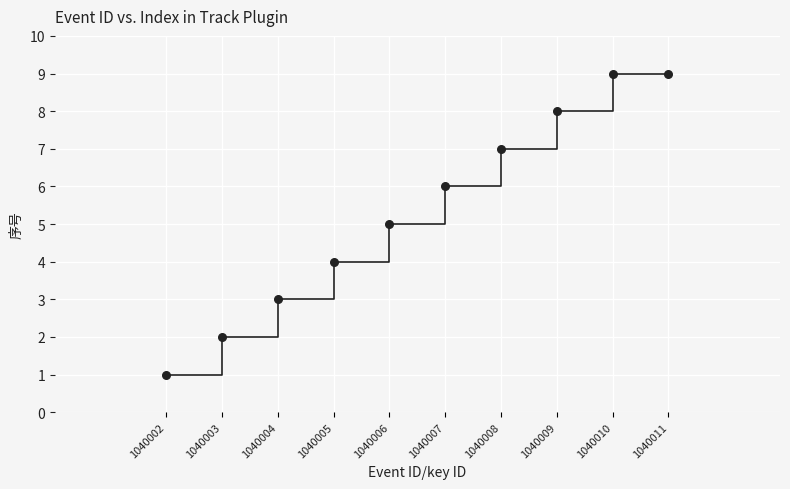

What is the average Y value?

5